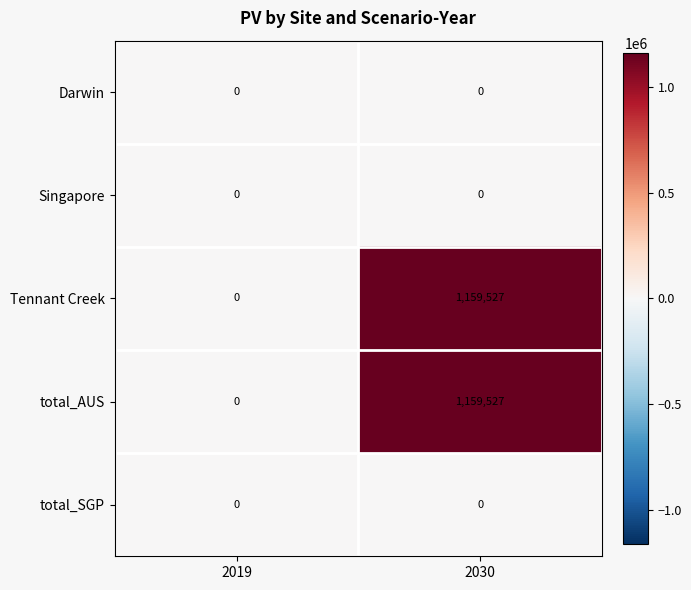

At which category does the chart reach its peak across all series?

2030